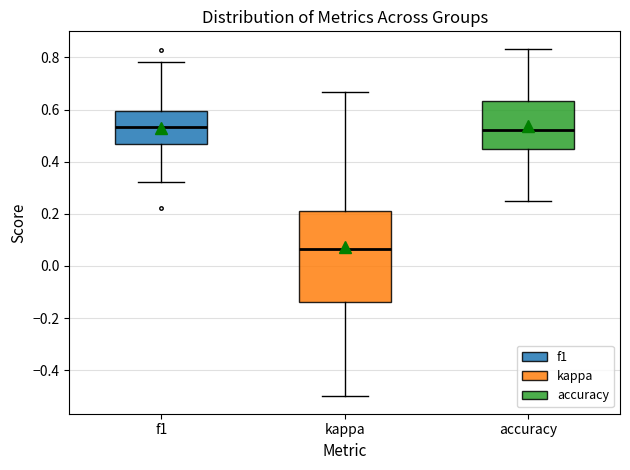

Reading left to right, transcribe this box plot: for each box, give where its median line is, the range the box spans, and where its two whiskers end, as read against the y-axis. The values are not printed on the chart, so give them approximately, as read against the axis.

f1: median 0.54, box 0.46 to 0.60, whiskers 0.32 to 0.78
kappa: median 0.06, box -0.14 to 0.22, whiskers -0.50 to 0.66
accuracy: median 0.52, box 0.44 to 0.64, whiskers 0.26 to 0.84